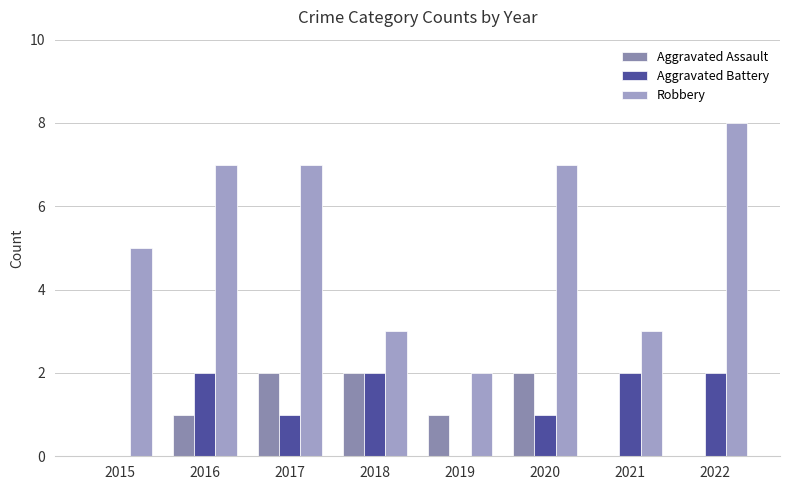

The Aggravated Assault series shows 0 at 2021. True or false?

True